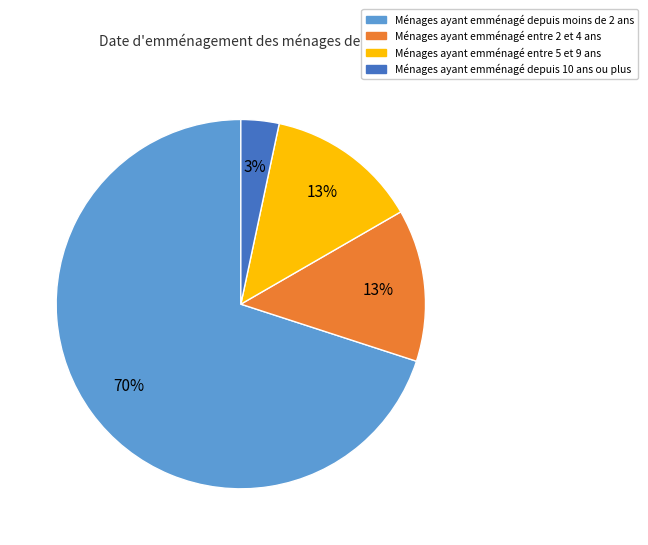

To the nearest percent, what is the average slice percentage?

25%